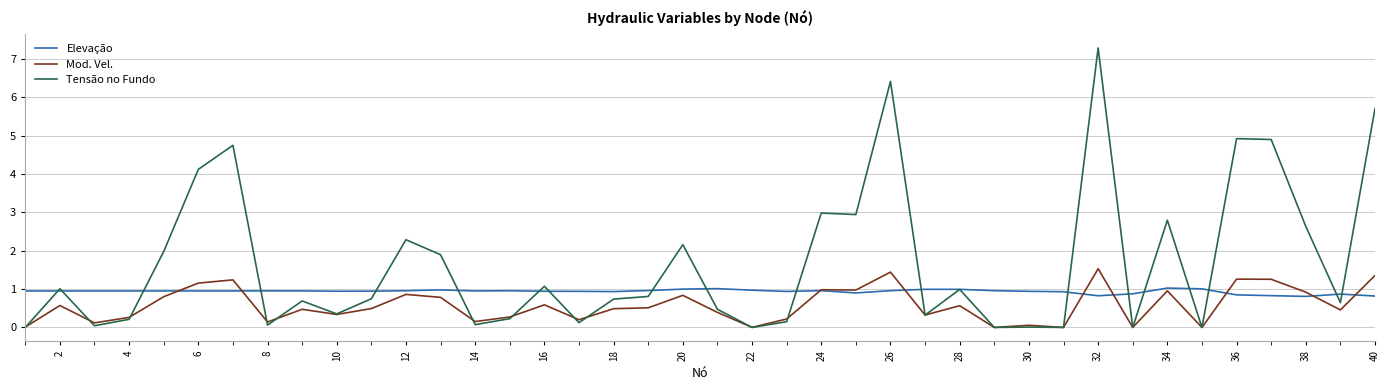

Rank the series by their maximum value, from lowest to highest.

Elevação, Mod. Vel., Tensão no Fundo